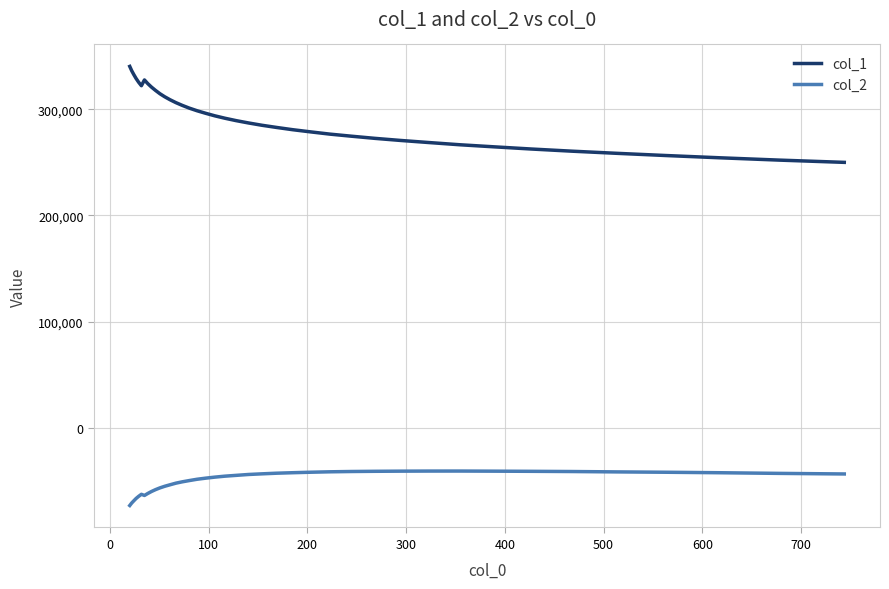

Rank the series by their maximum value, from lowest to highest.

col_2, col_1